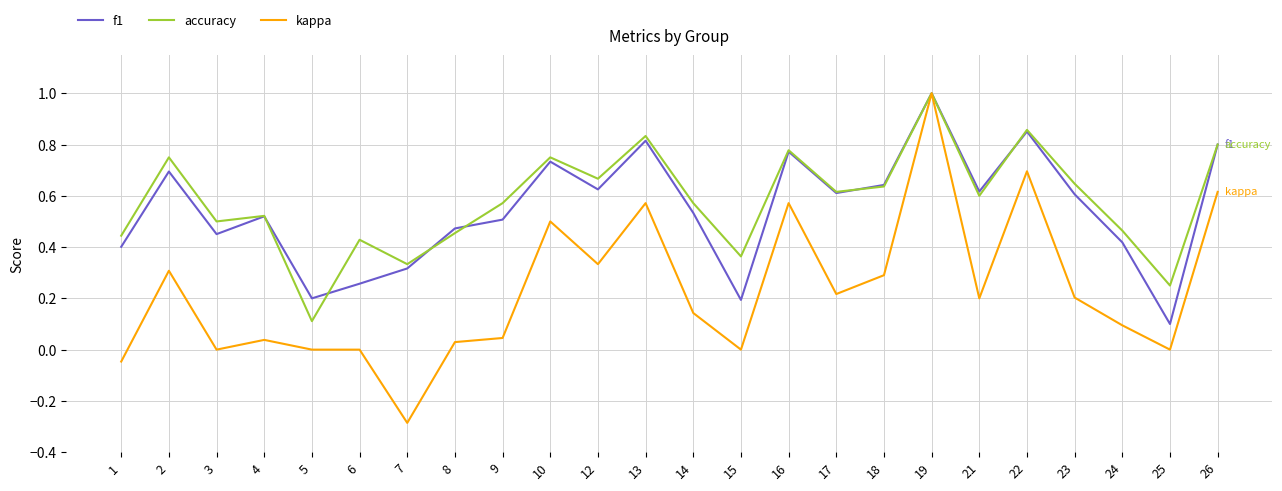

Is it true that f1 equals 0.7 at 3?

False